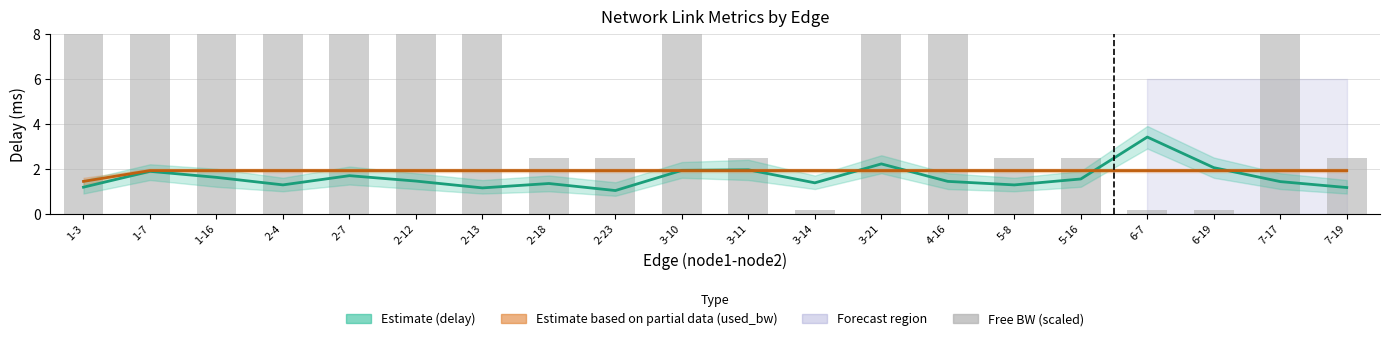

True or false: Delay (Estimate) has a value of 2.7 at 2-7.

False